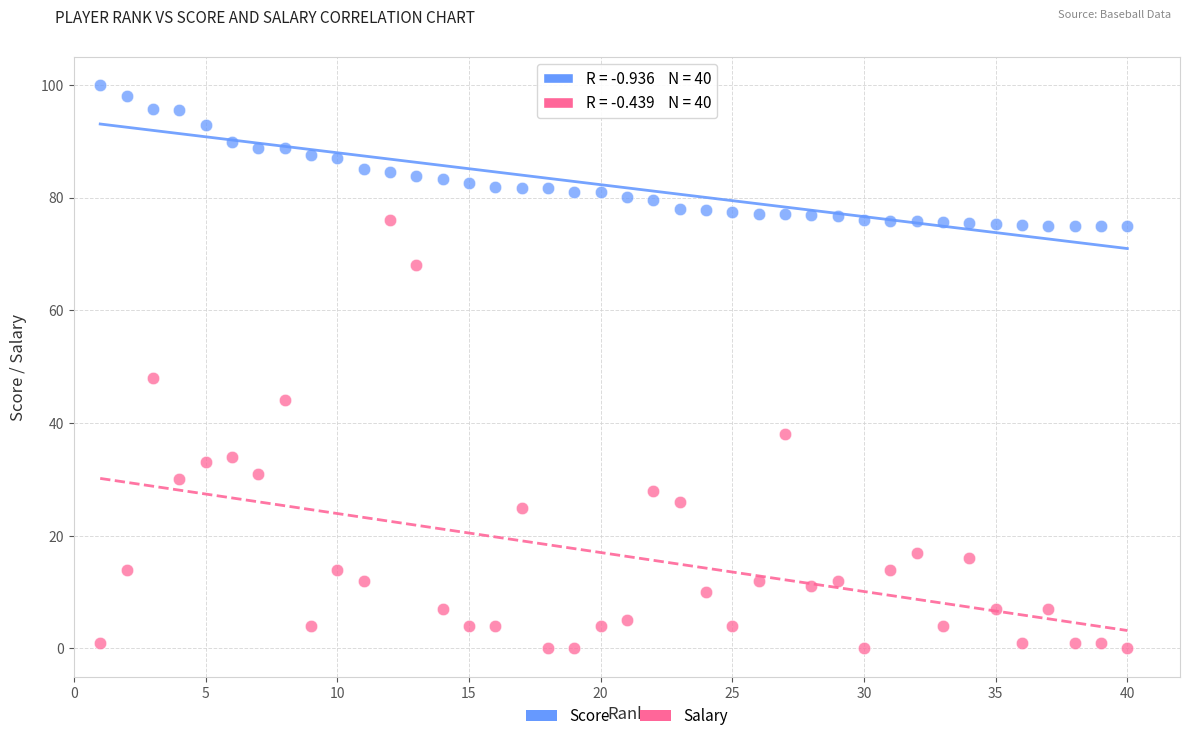

Which series has the widest spread of Y values?

Salary